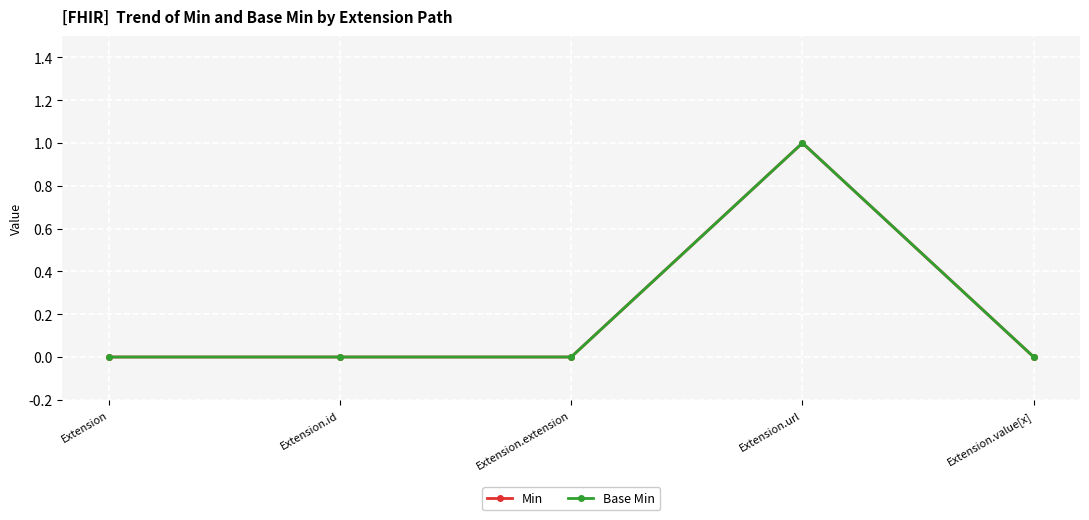

Between Extension.url and Extension.id, which is larger?

Extension.url